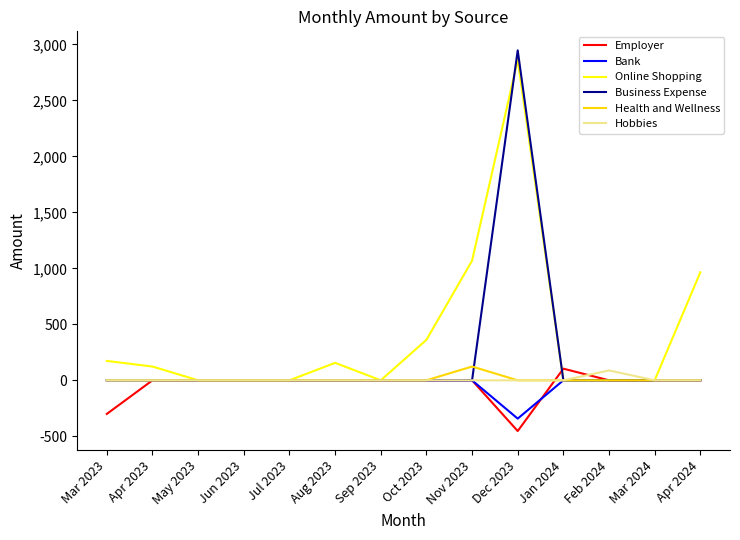

Which series has the widest spread of values?

Business Expense